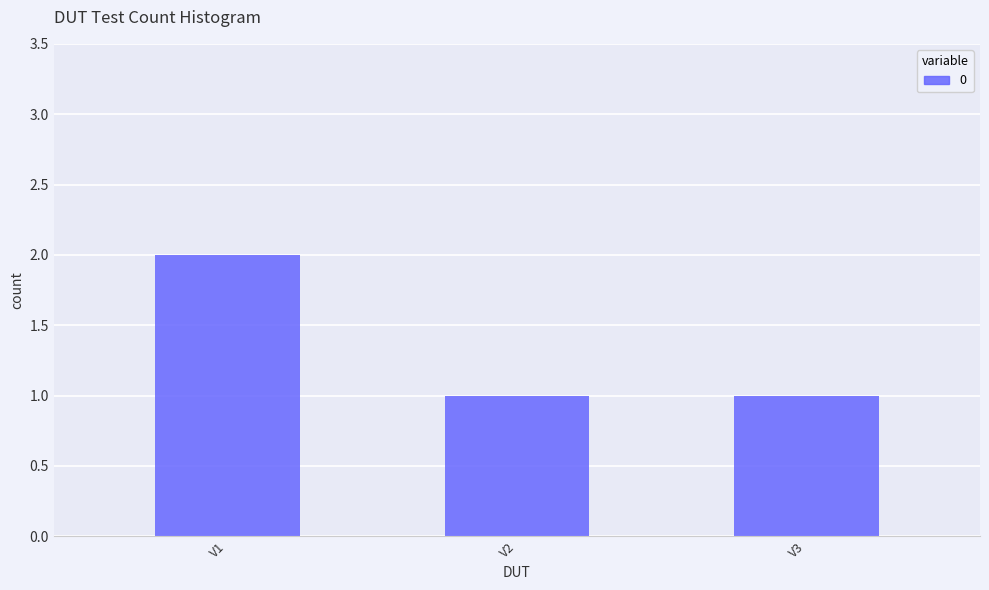

Which label corresponds to the largest value in the chart?

V1